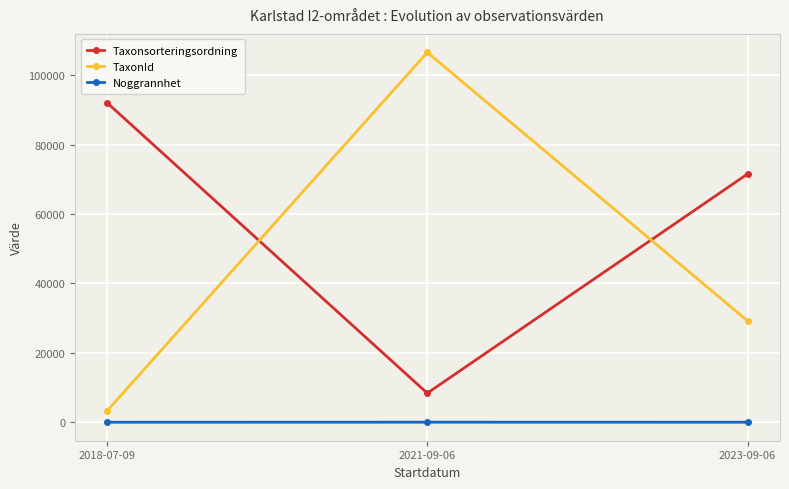

What is the minimum value for TaxonId?

3266.0